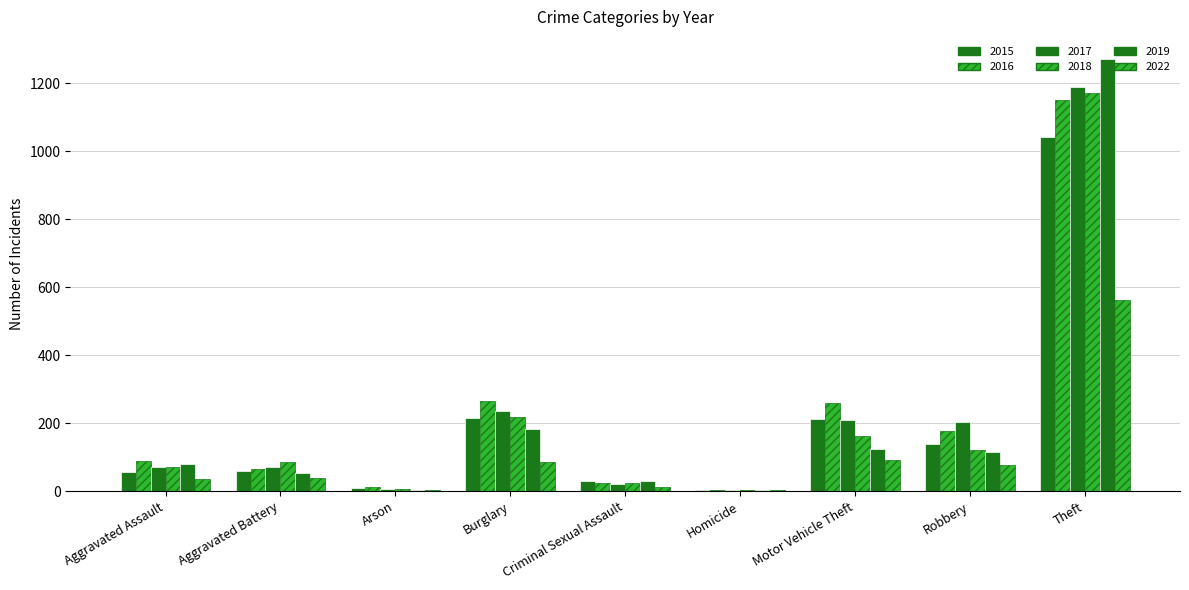

Where is 2016 nearest to the value 577?

Burglary